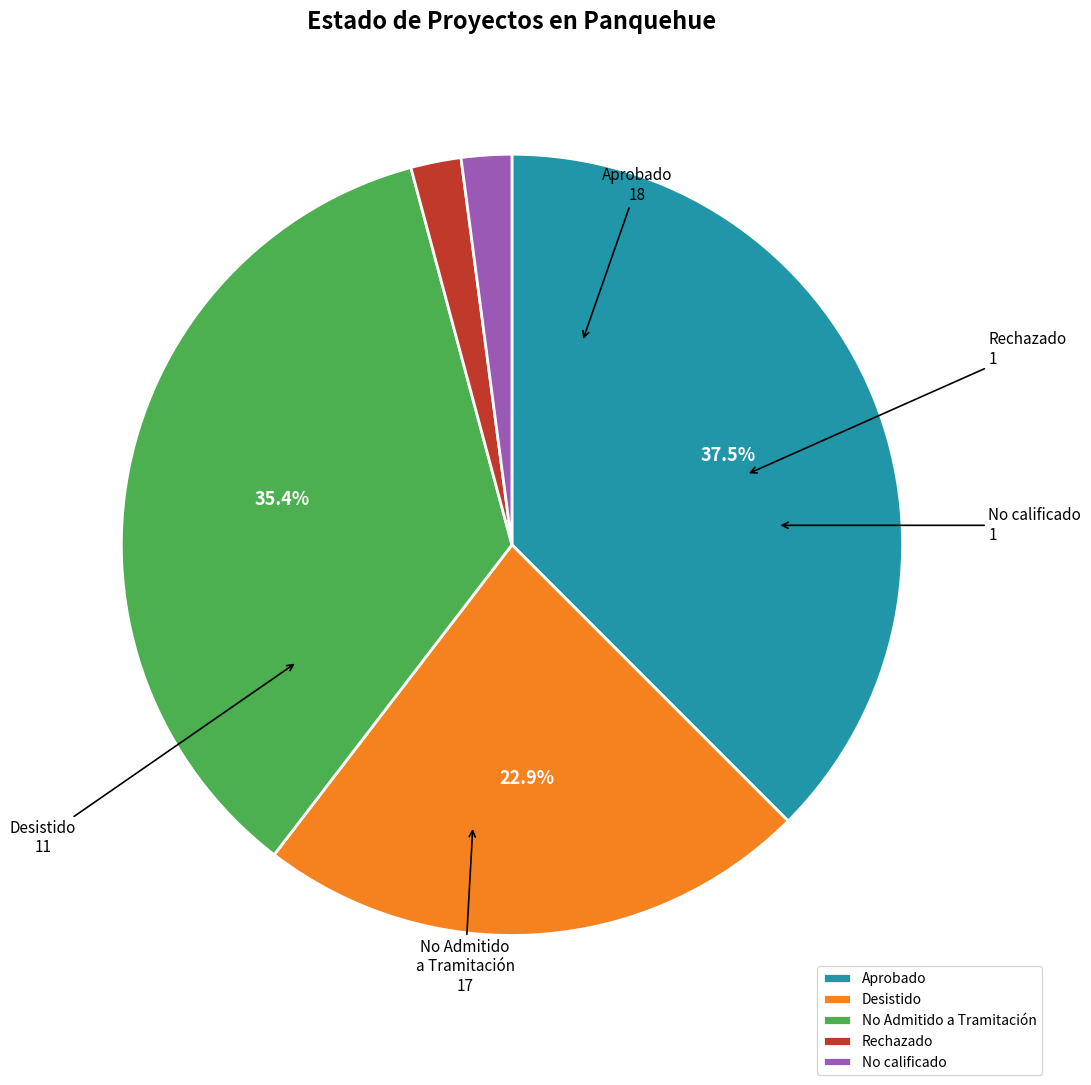

To the nearest percent, what is the combined percentage of Desistido and Rechazado?

25%